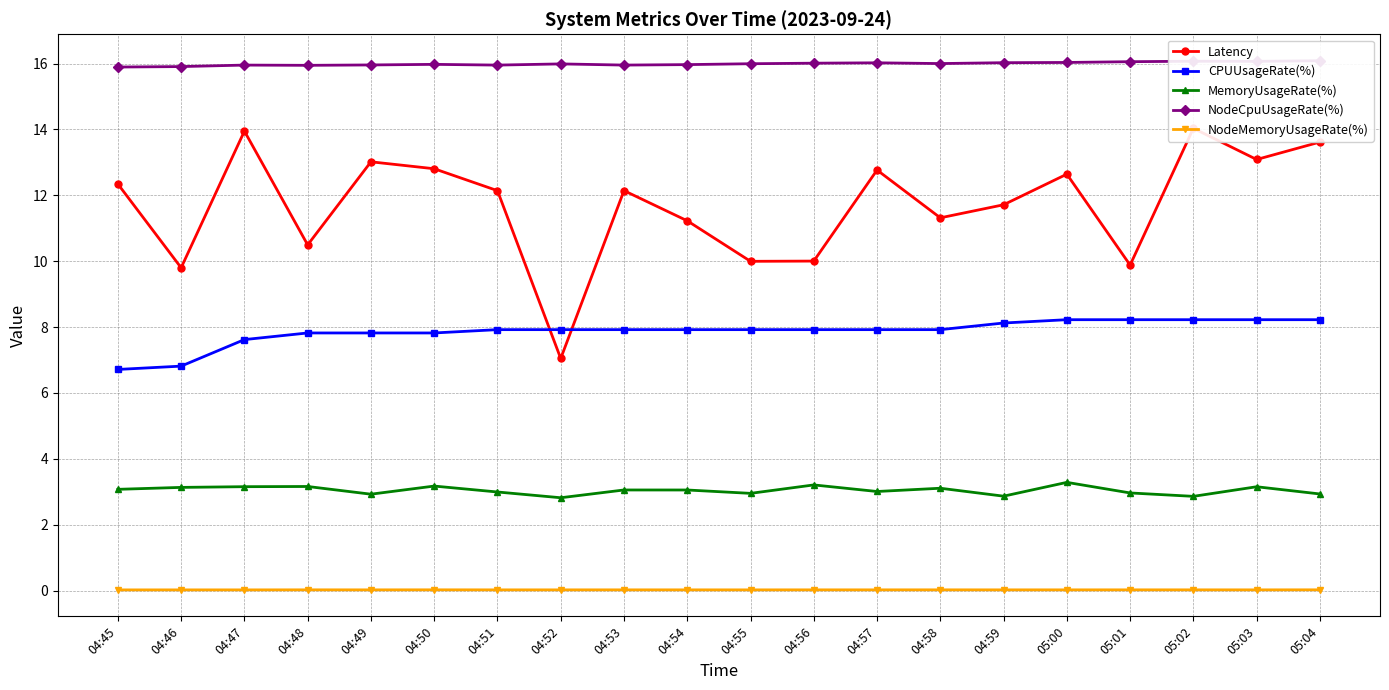

Which has a higher value, 05:03 or 04:57?

05:03